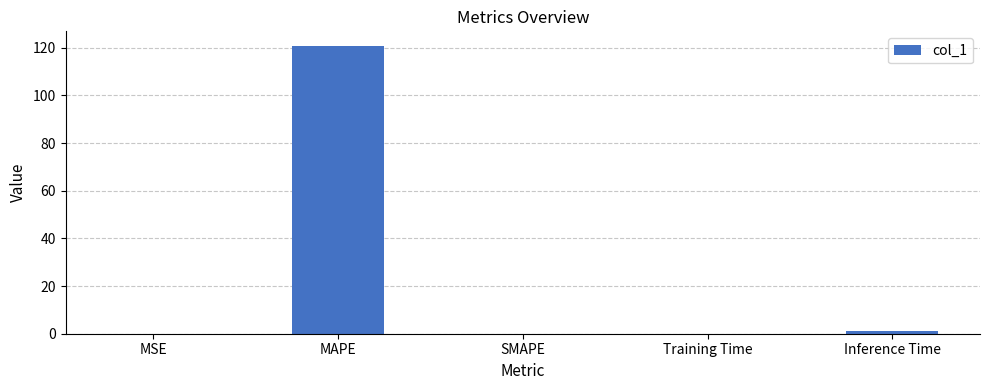

Which category has the highest value across all series?

MAPE